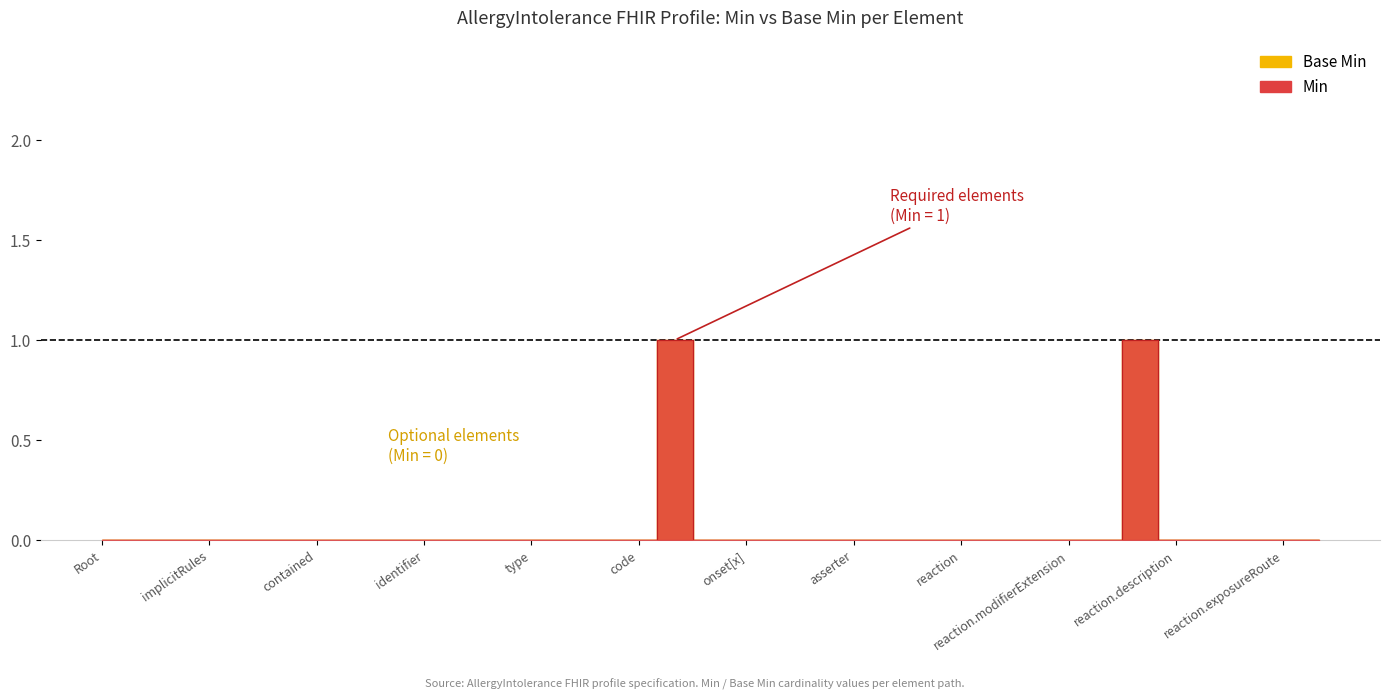

List the series in order of their peak value, highest first.

Min, Base Min